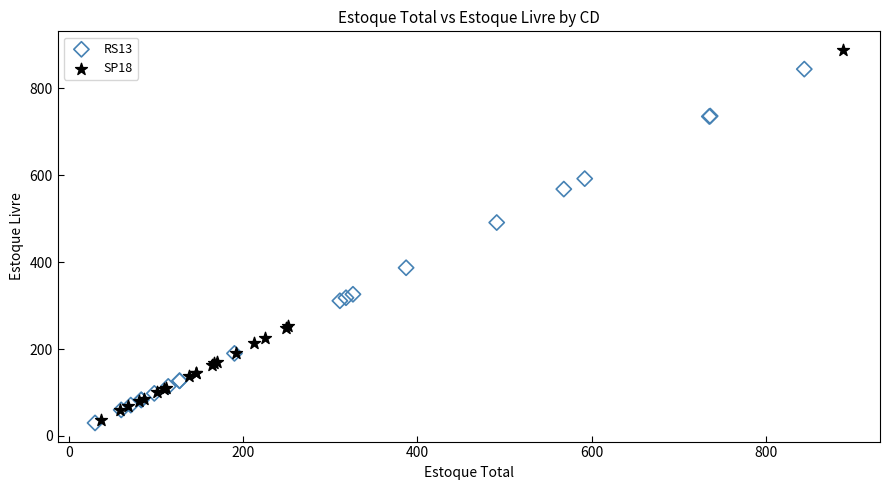

Which series reaches the maximum Y coordinate?

SP18